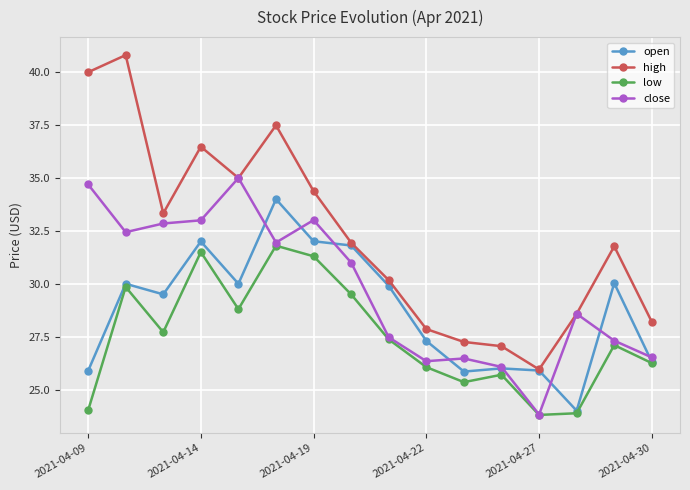

What is the value of the open point at the 6th from the left?

34.0